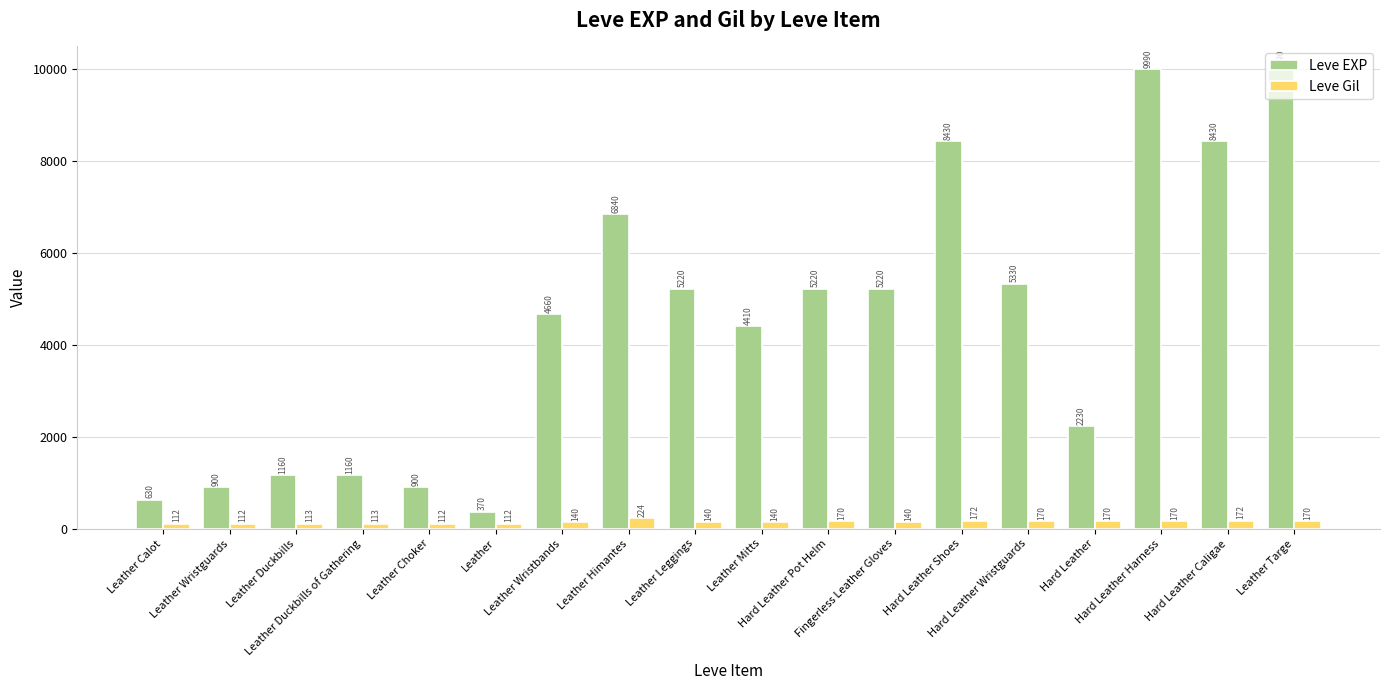

What is the difference between the maximum and minimum values in the Leve Gil series?

112